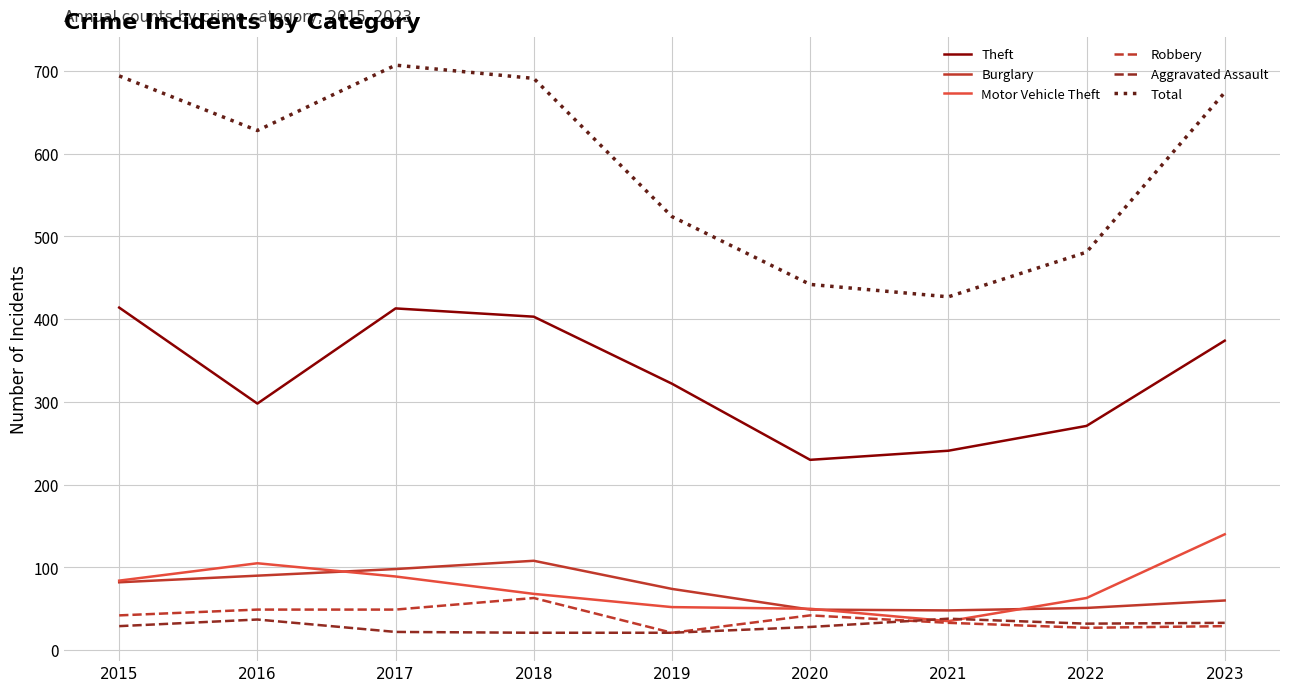

What is the highest value of the Theft series?

414